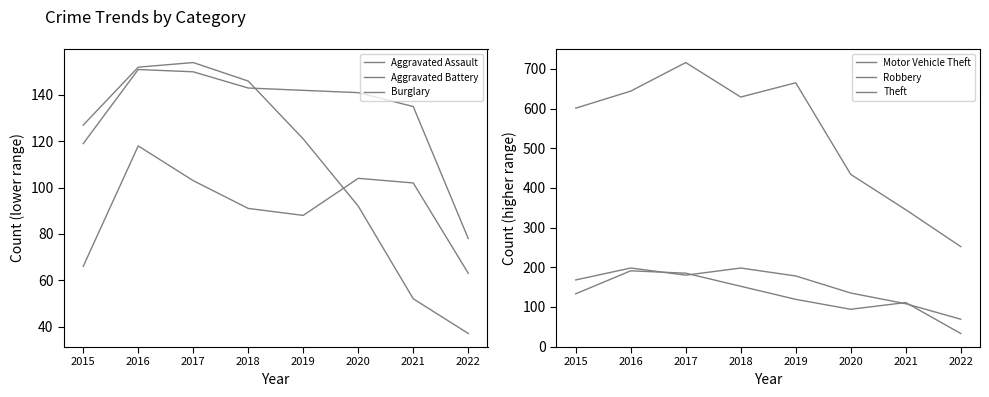

Which category has the lowest value in the Aggravated Battery series?

2022